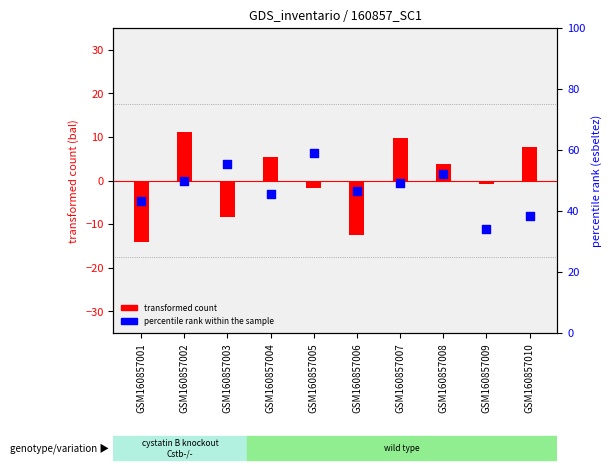

What is the total value across all series at GSM160857003?

47.2